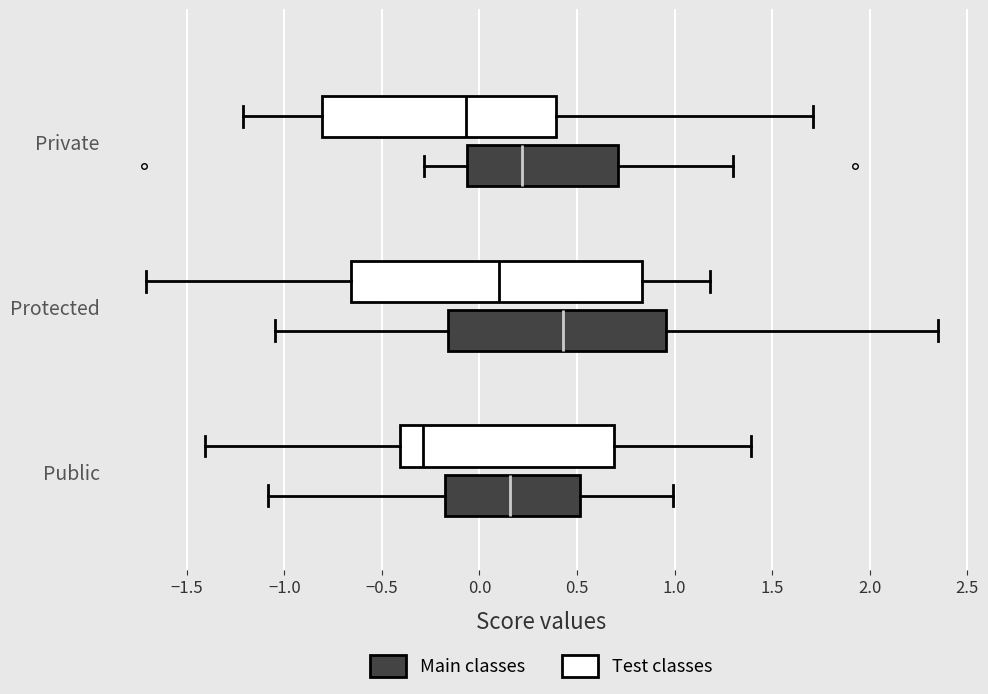

Where is the right edge of the box for Private (Test classes) on the x-axis? The values are not printed on the chart, so give them approximately, as read against the axis.

0.40